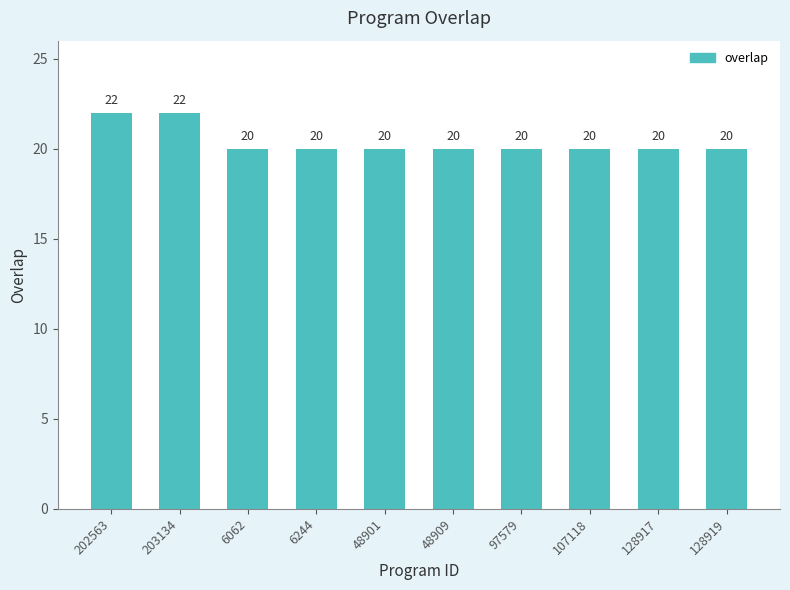

The chart shows a value of 38 at 202563. True or false?

False